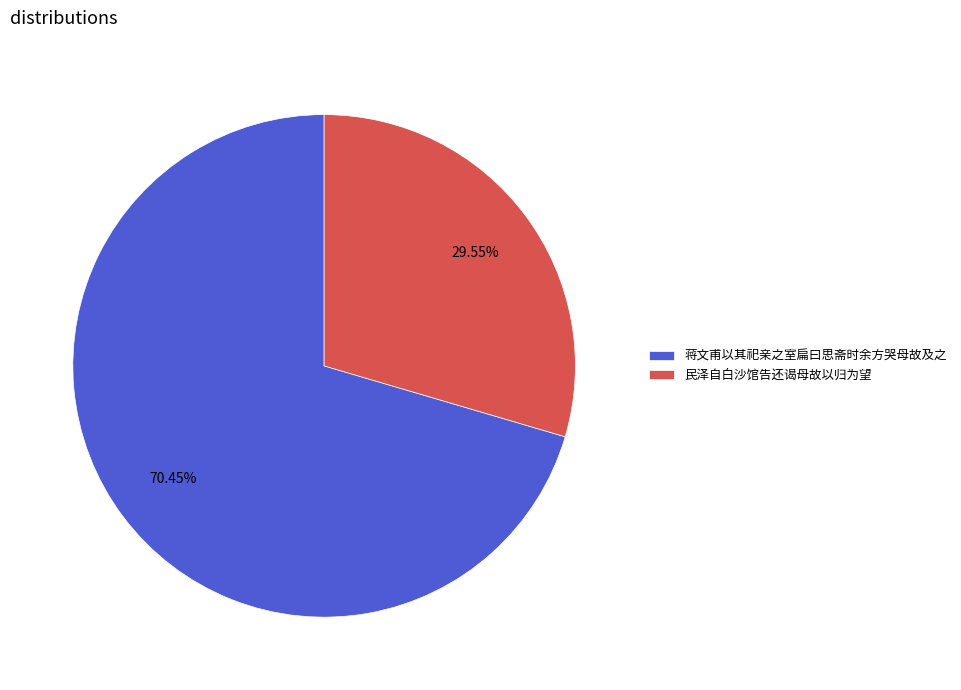

How many slices are in this pie chart?

2